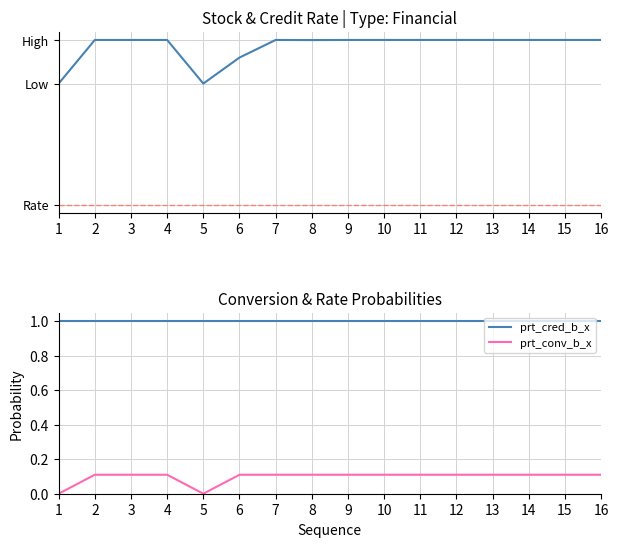

Which has a higher value, 11 or 2?

11